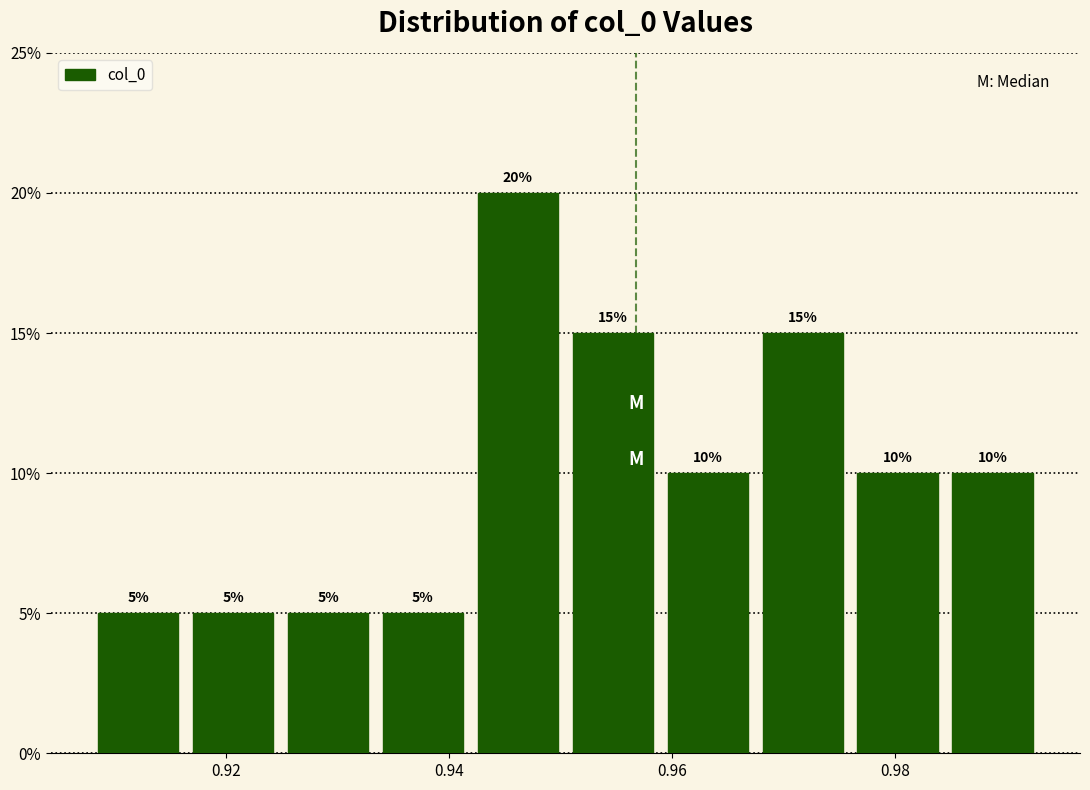

Over which range of the x-axis is the bar tallest?

0.942 to 0.950